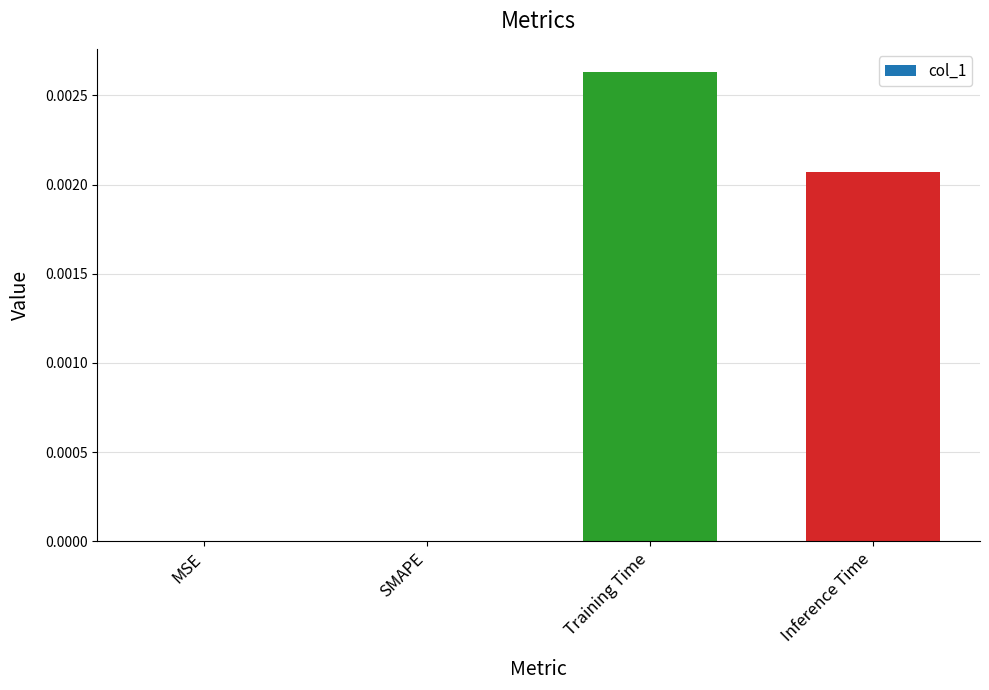

At which category does the chart reach its peak across all series?

Training Time